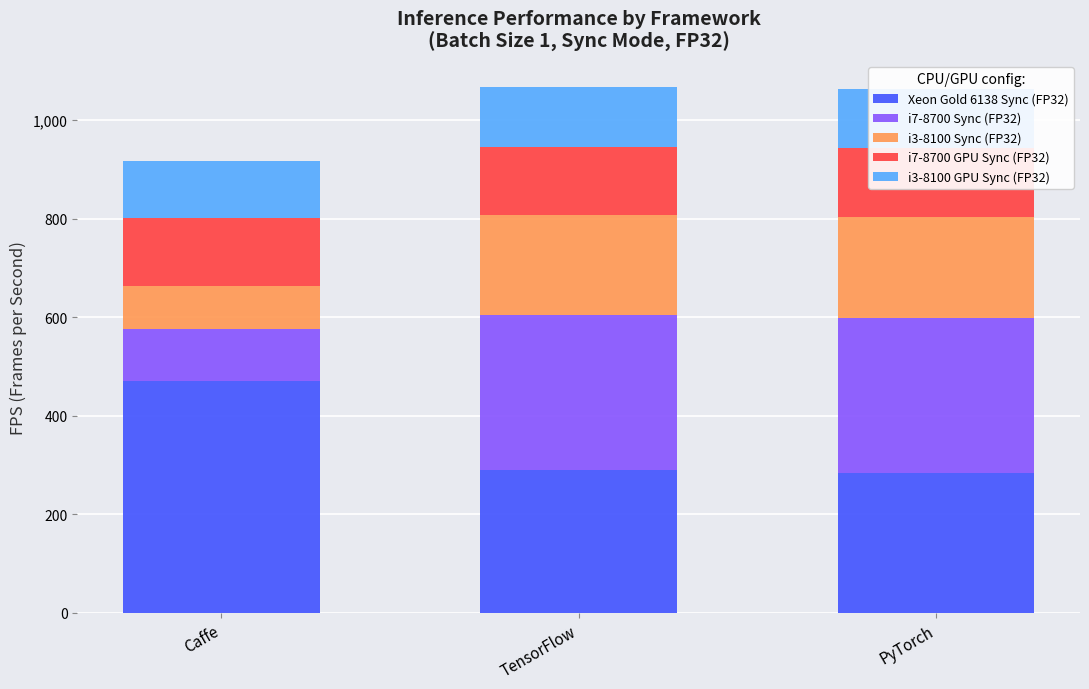

What is the difference between the second highest and minimum values in the Xeon Gold 6138 Sync (FP32) series?

5.7